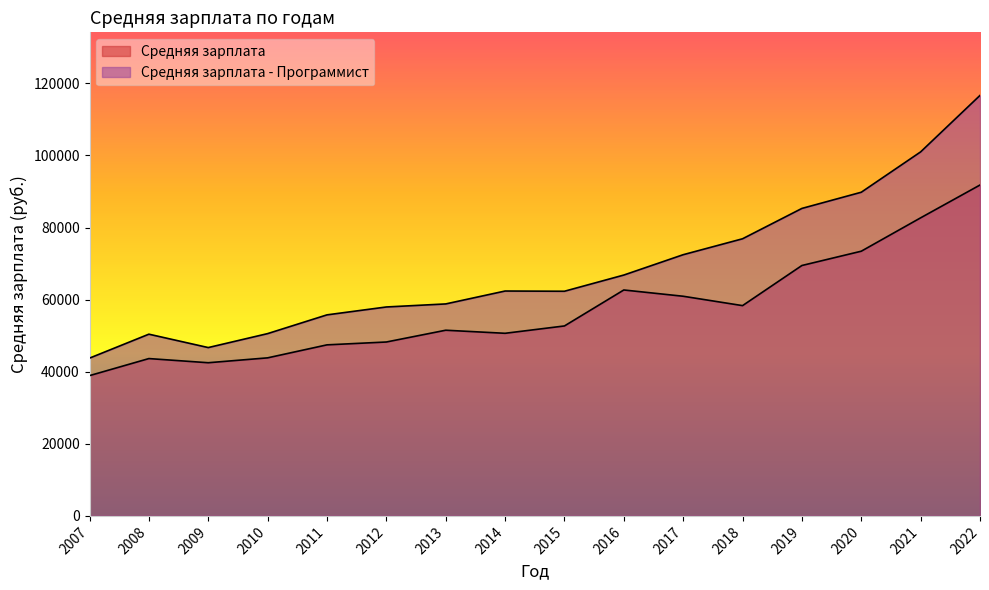

What is the difference between the maximum and second lowest values in the Средняя зарплата series?

49303